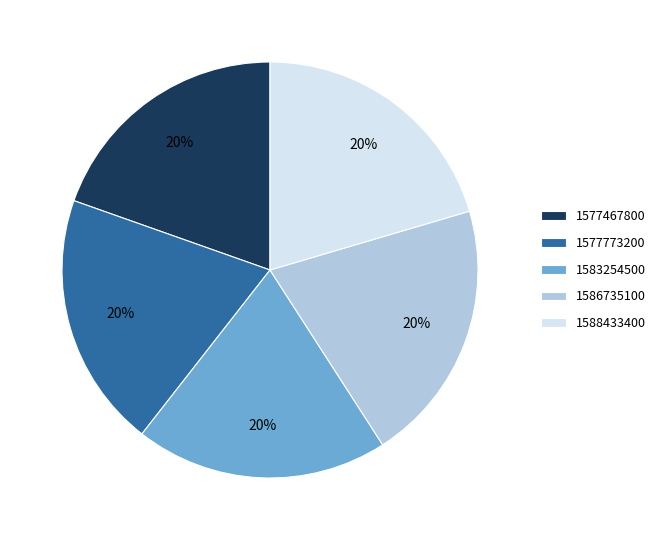

To the nearest percent, what percentage of the pie is 1577773200?

20%